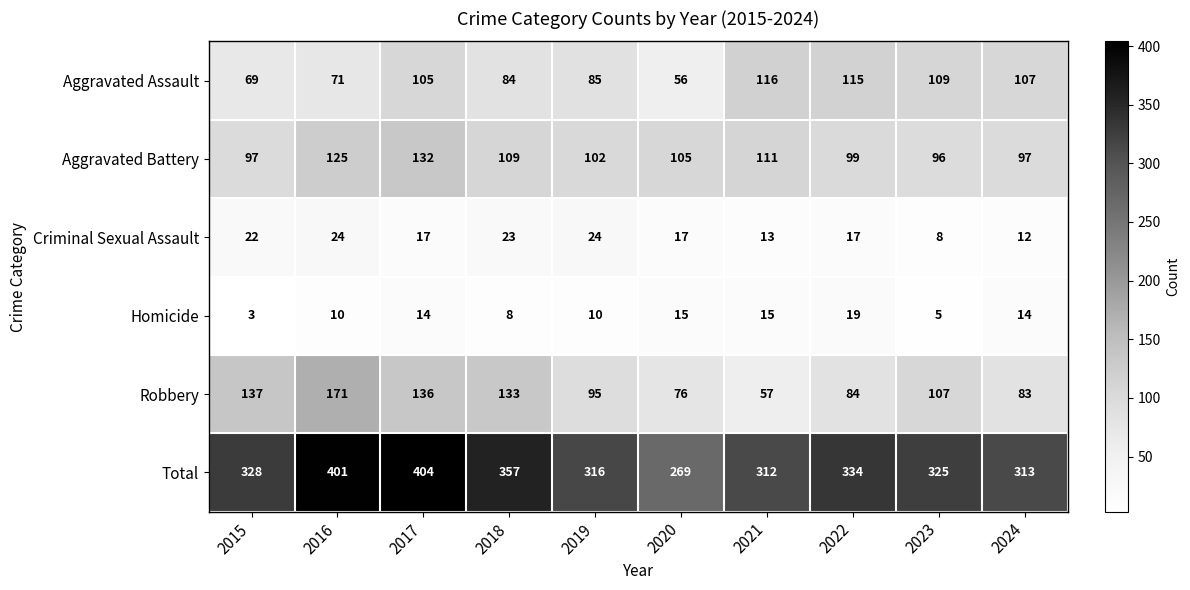

The value of Aggravated Battery at 2018 is 109. True or false?

True